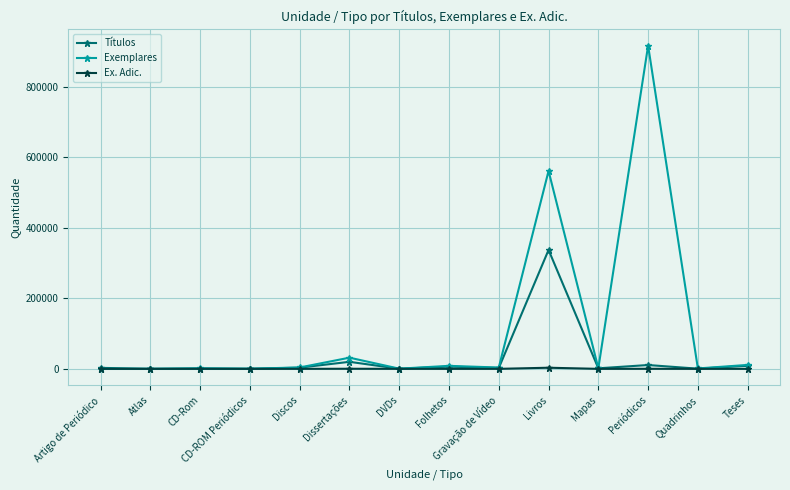

What are all the series names shown in the legend?

Títulos, Exemplares, Ex. Adic.